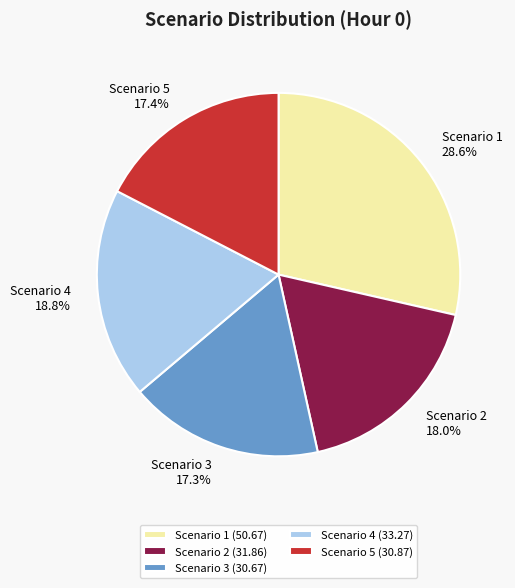

What percentage is the Scenario 1 slice, to the nearest percent?

29%